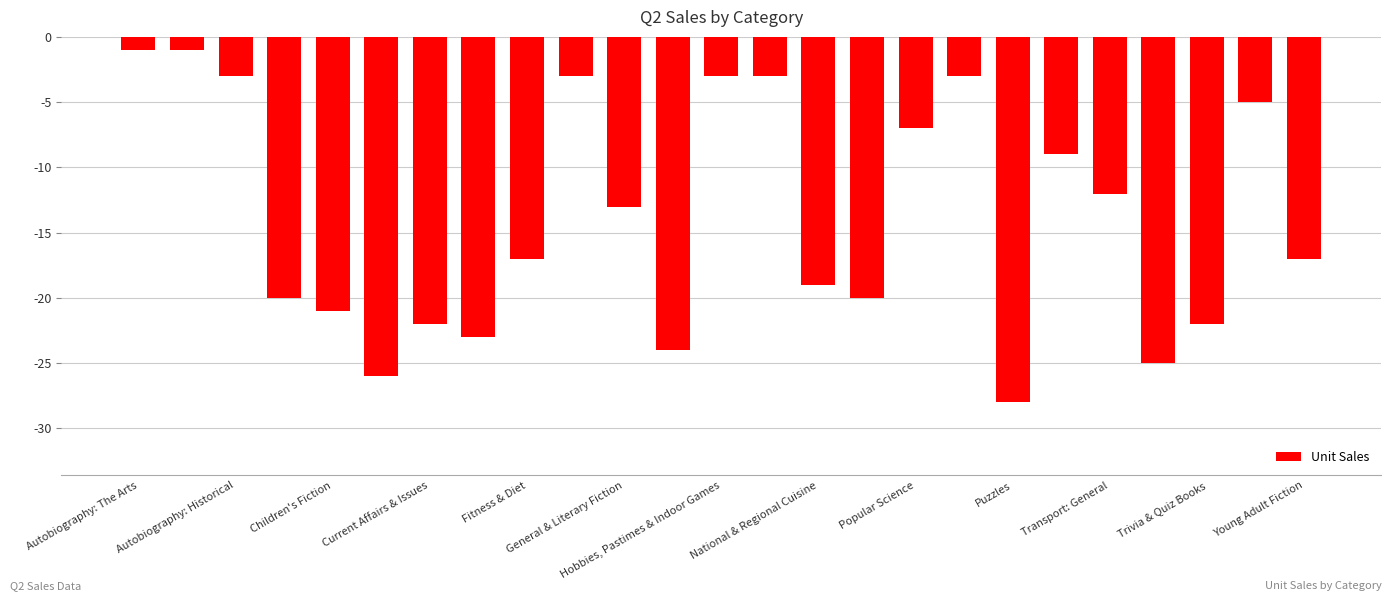

What is the difference between the second highest and minimum values?

27